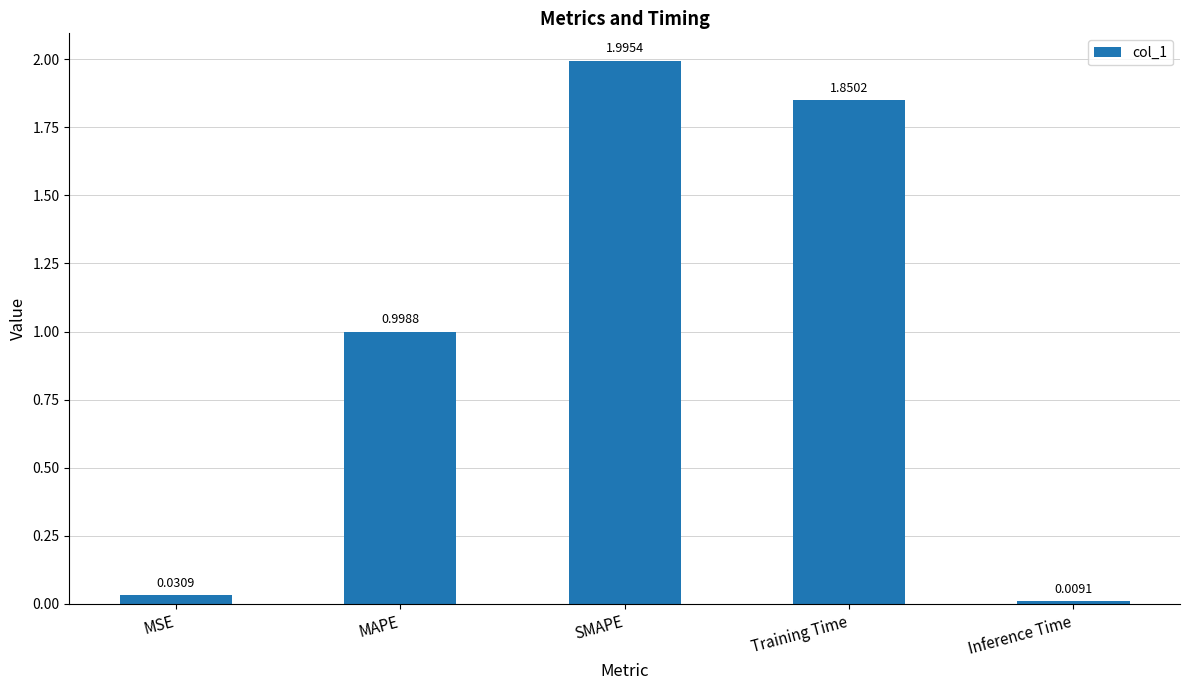

Which category has the lowest value across all series?

Inference Time